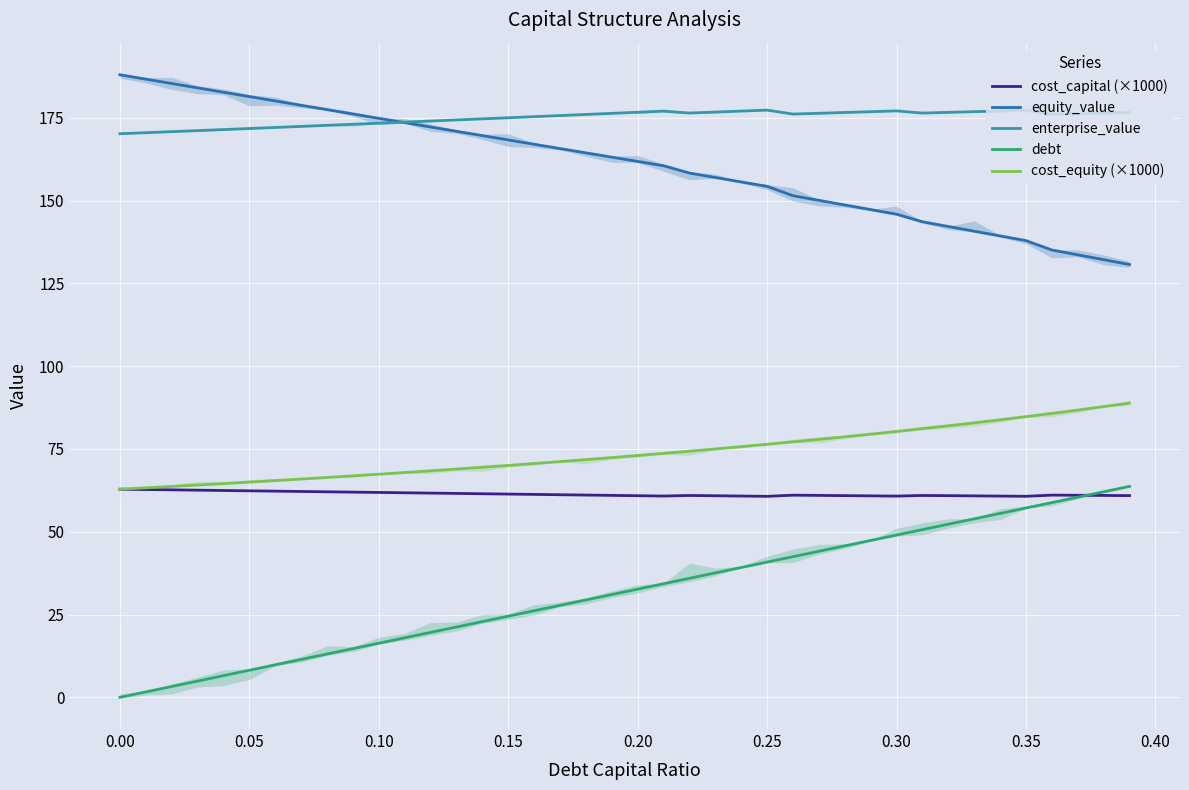

What is the sum of all equity_value values?

6435.7